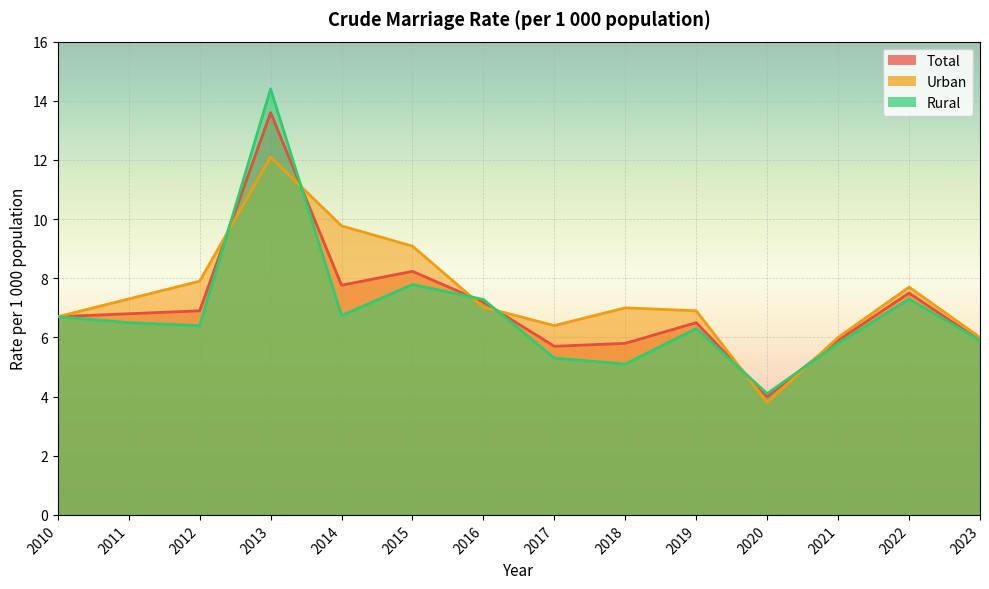

What are all the series names shown in the legend?

Total, Urban, Rural